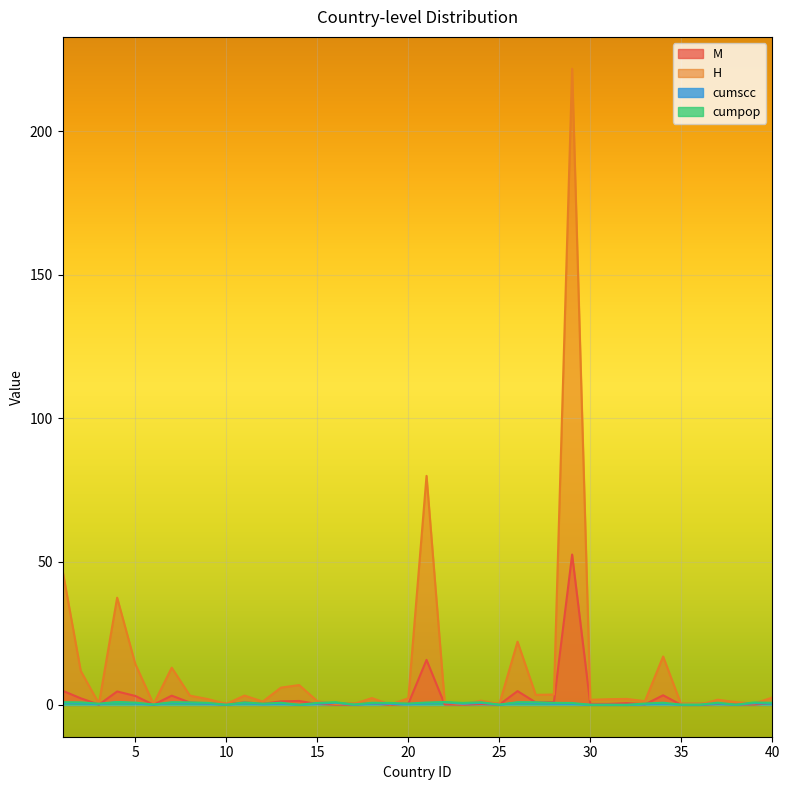

At which category is the sum across all series the highest?

29